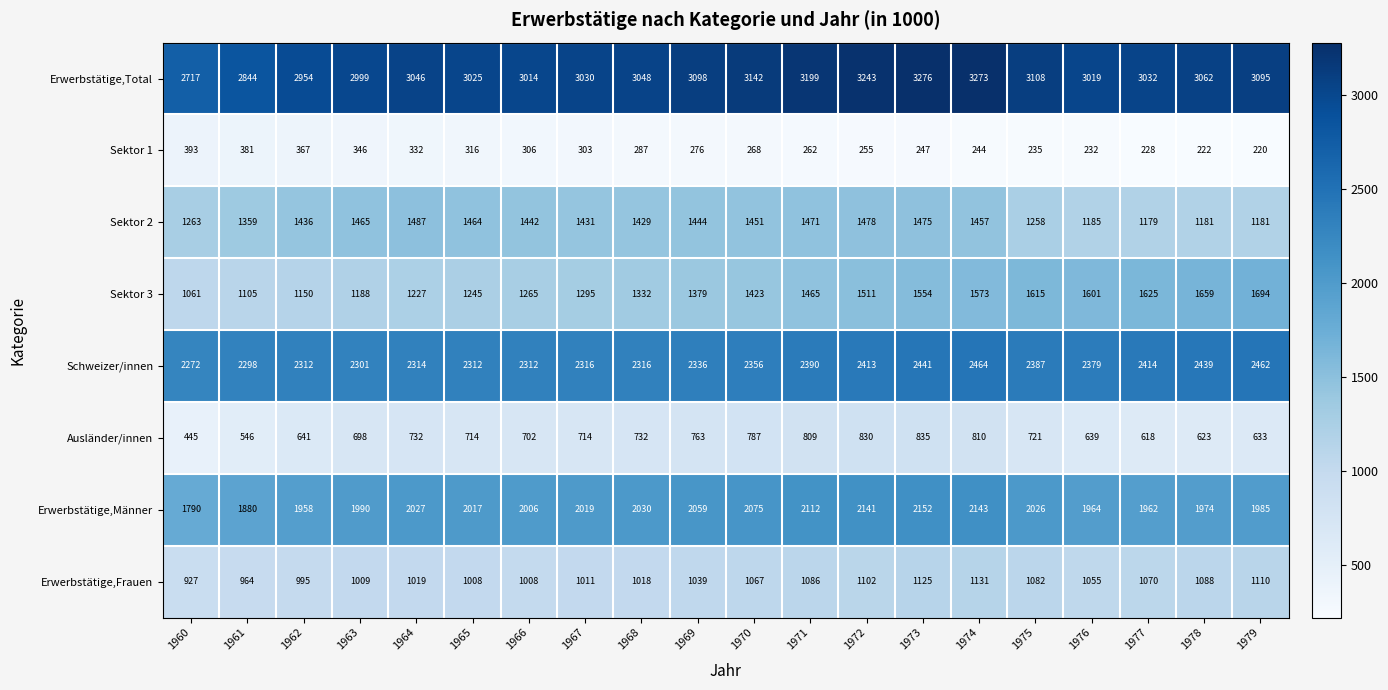

Which series has the largest total across all categories?

Erwerbstätige,Total